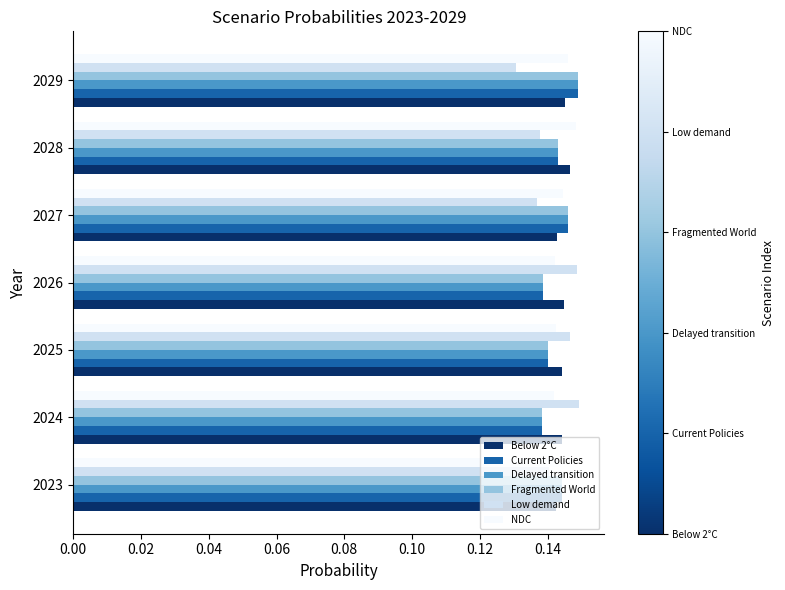

True or false: Low demand has a value of 0.0 at 2025.

False